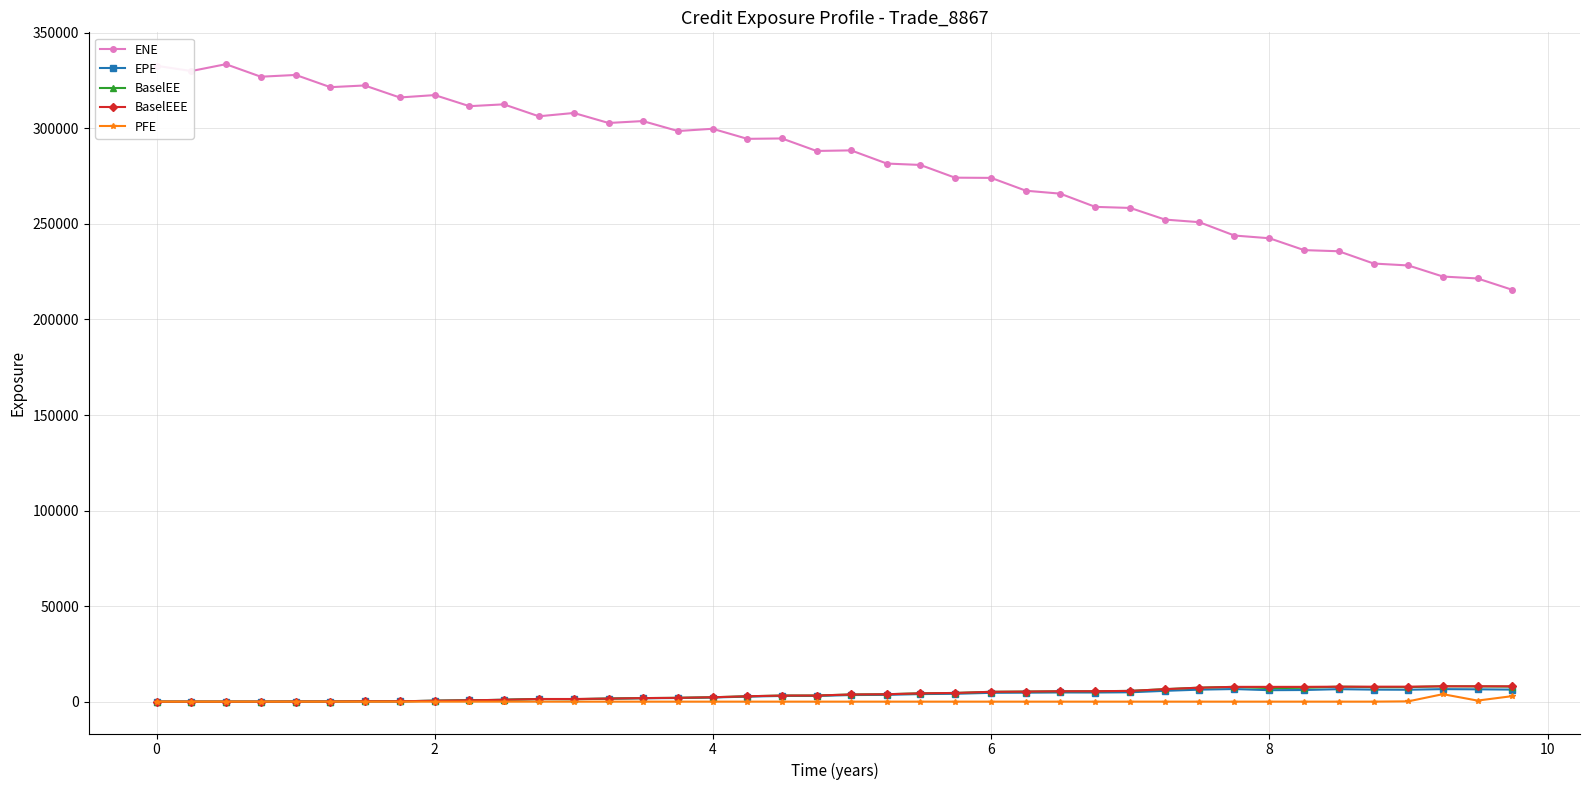

Which series has the widest spread of values?

ENE